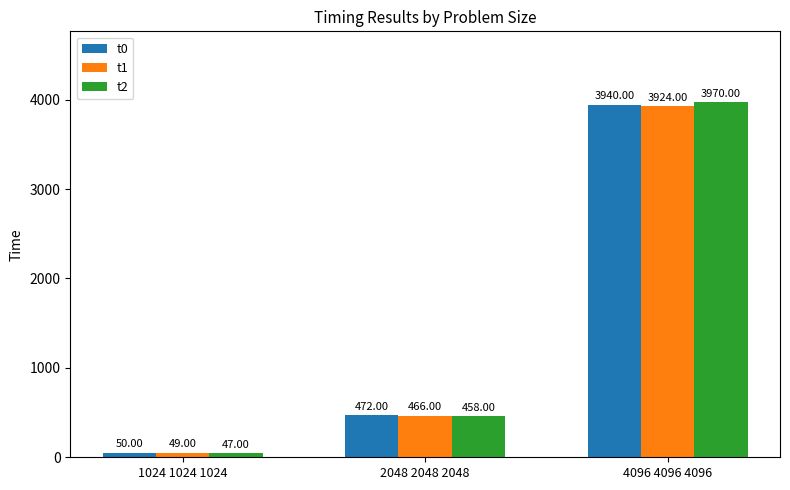

Does the chart contain stacked bars?

No